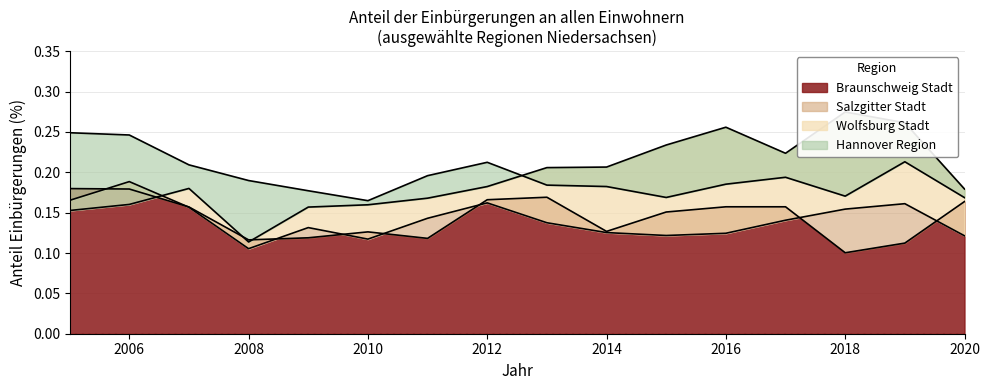

What is the total value across all series at 2014?

0.6